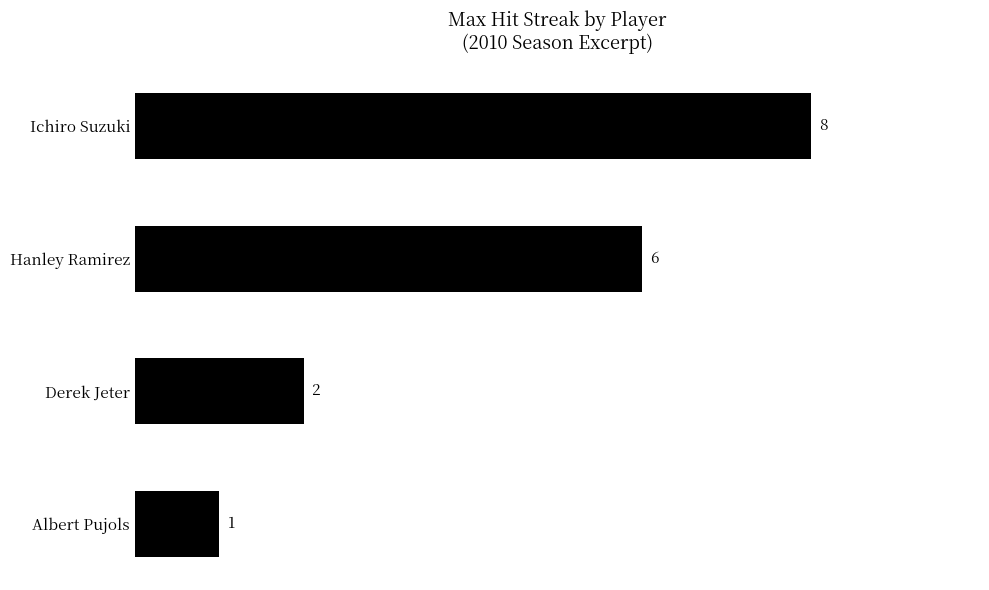

Are the bars horizontal?

Yes